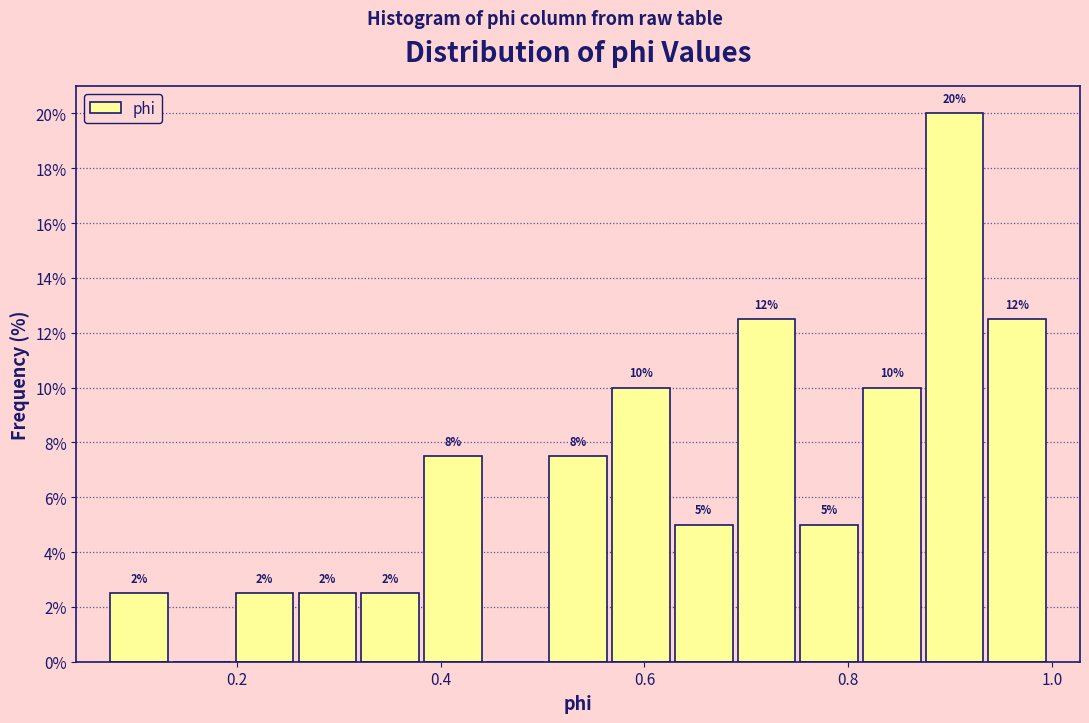

Read against the x-axis, roughly where is the centre of the tallest bar?

0.90